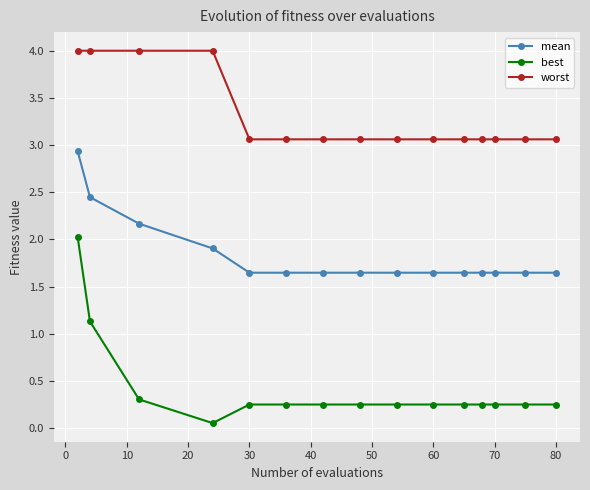

Does the chart display data point markers on the line(s)?

Yes